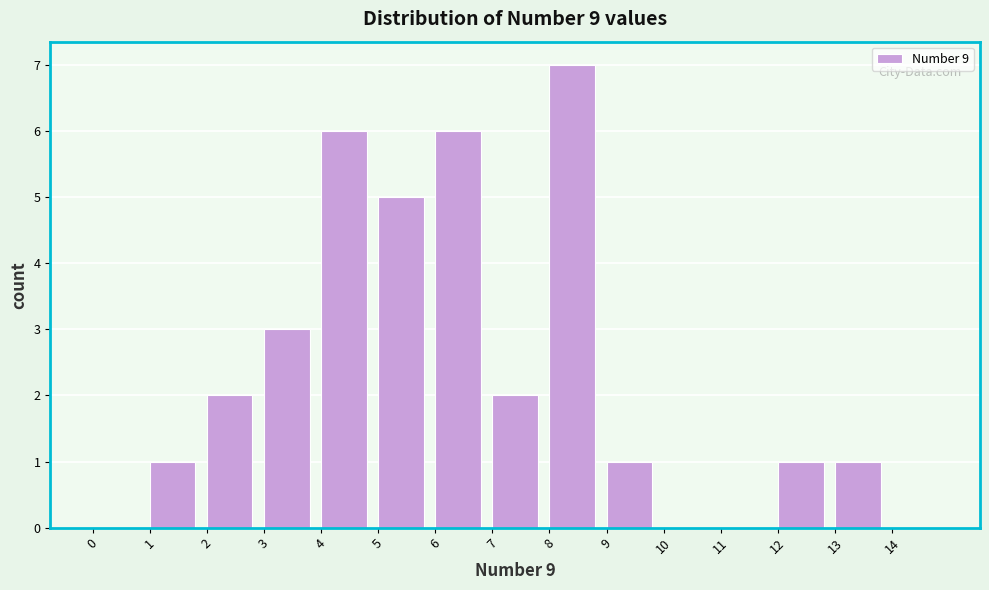

What is the height of the bar covering 3 to 4 on the x-axis? The values are not printed on the chart, so give them approximately, as read against the axis.

3